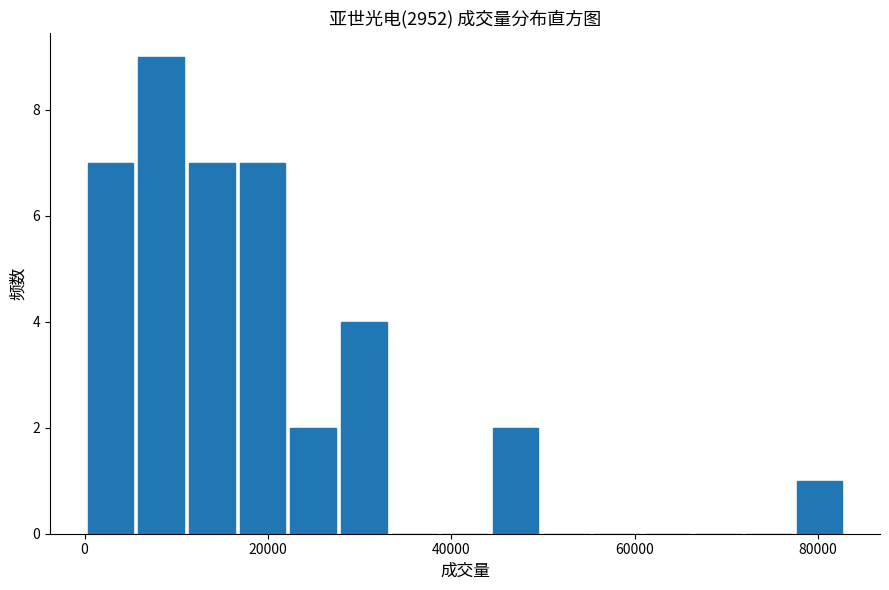

Around what value on the x-axis is the tallest bar? Give the approximate position of its centre, as read against the axis.

8000